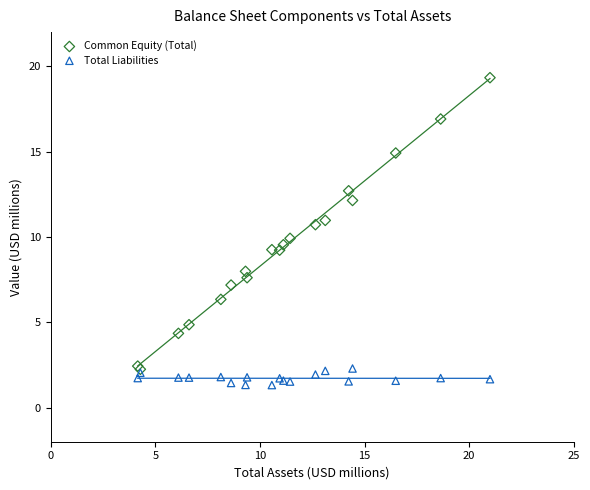

Which series contains the highest Y value?

Common Equity (Total)